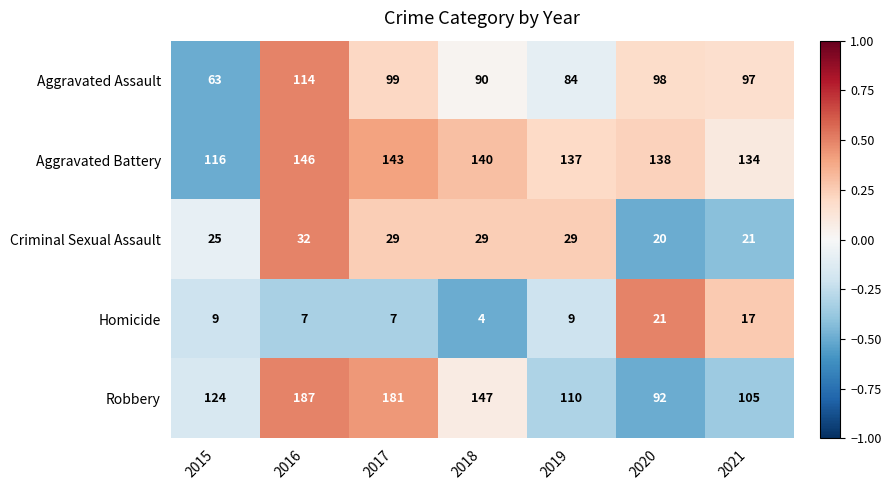

Count the number of data series in this chart.

5